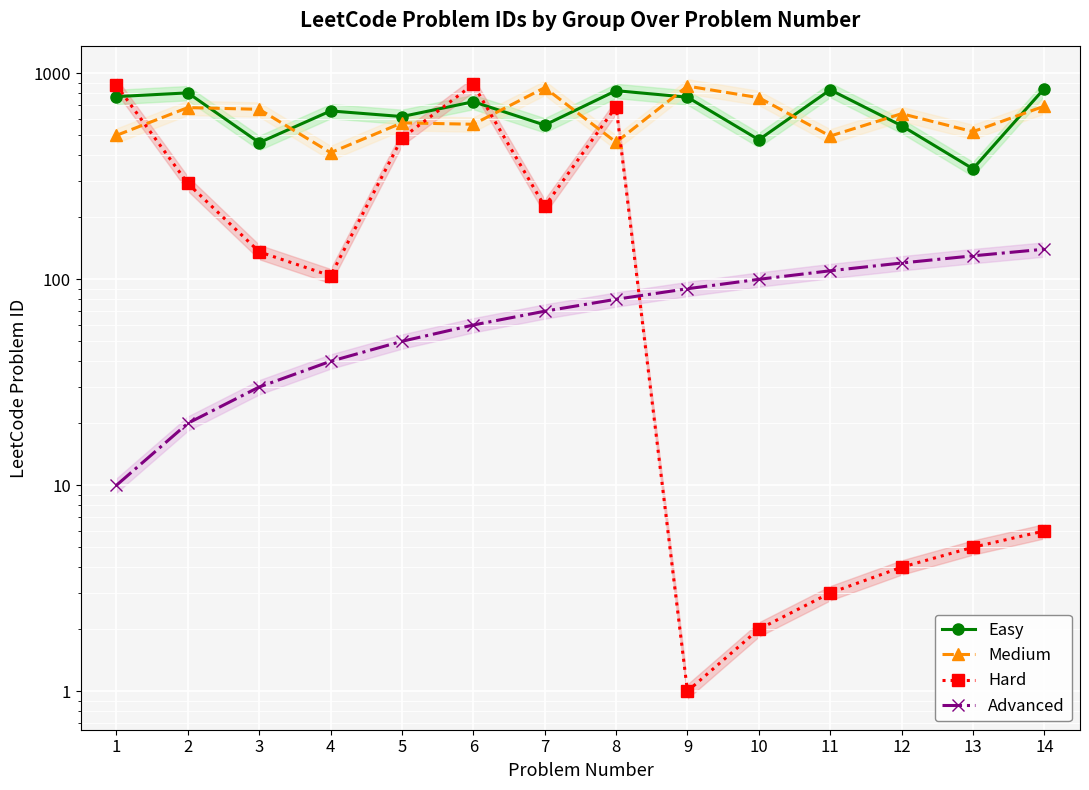

What is the spread (max minus min) of values at 2?

784